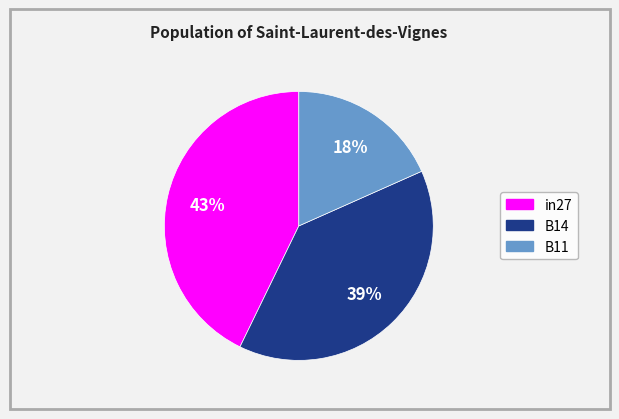

Does B14 represent more than half of the total?

No